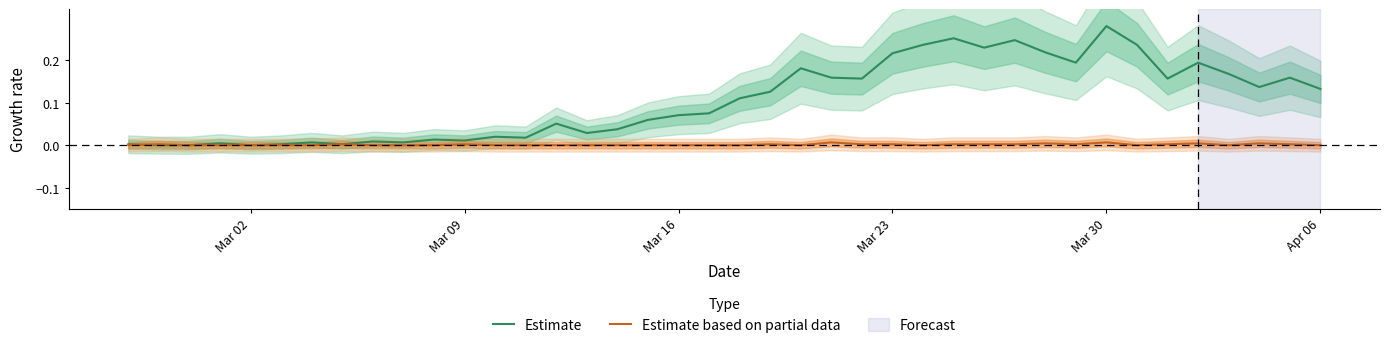

How many intersections are there between Estimate and Estimate based on partial data?

1